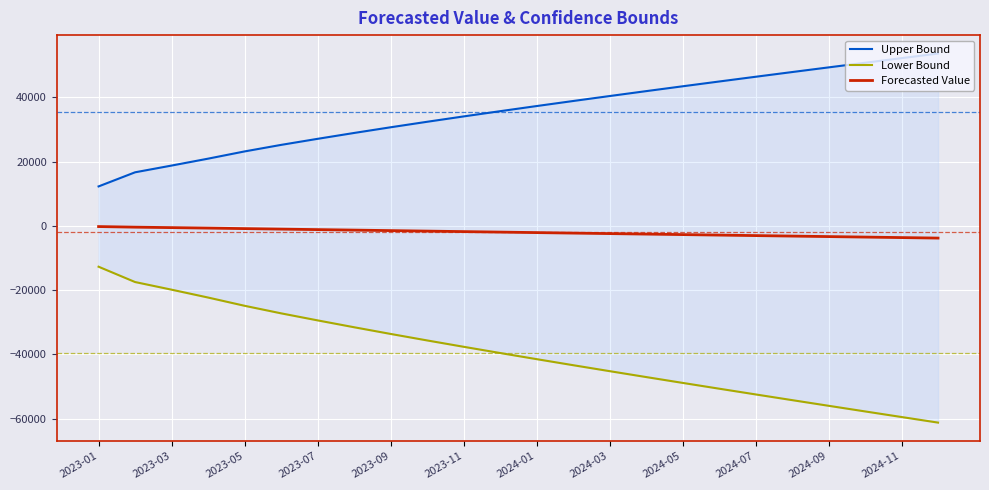

Which has a higher value, 21 or 22?

22